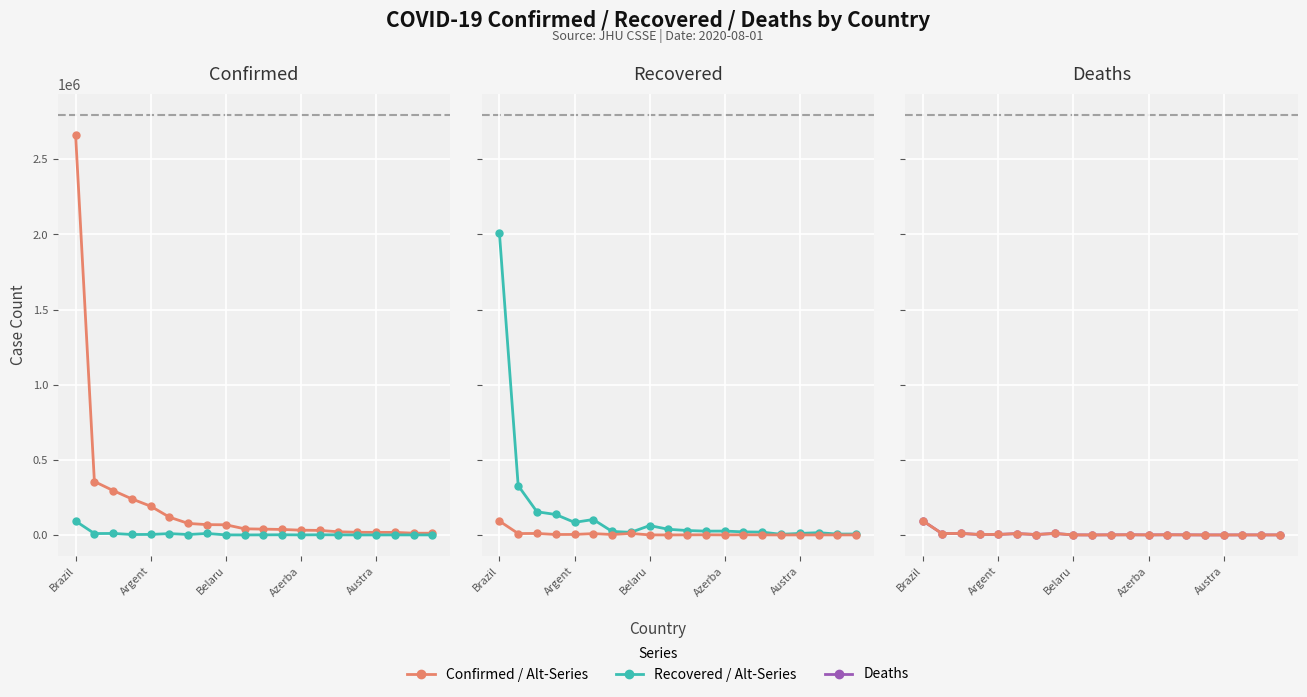

What position from the left is 5?

6